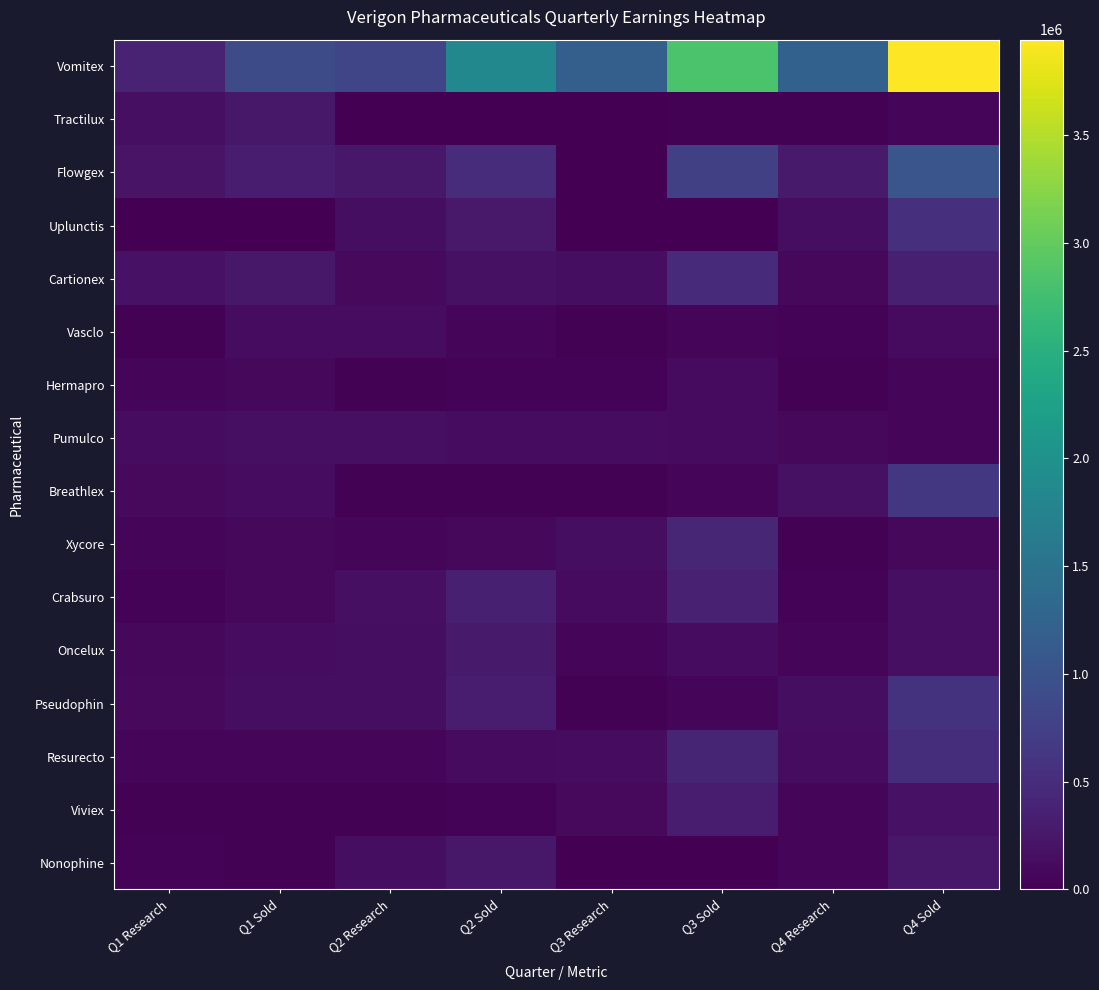

Reading left to right, what are all the values shown in this chart?

Vomitex: Q1 Research=397000	Q1 Sold=908000	Q2 Research=825000	Q2 Sold=1837000	Q3 Research=1200000	Q3 Sold=2820000	Q4 Research=1222000	Q4 Sold=3942000
Tractilux: Q1 Research=168000	Q1 Sold=253900	Q2 Research=8000	Q2 Sold=15000	Q3 Research=12500	Q3 Sold=24000	Q4 Research=16000	Q4 Sold=64000
Flowgex: Q1 Research=214000	Q1 Sold=321000	Q2 Research=247000	Q2 Sold=498000	Q3 Research=9200	Q3 Sold=754000	Q4 Research=282000	Q4 Sold=1036000
Uplunctis: Q1 Research=13000	Q1 Sold=4000	Q2 Research=140000	Q2 Sold=270000	Q3 Research=0	Q3 Sold=0	Q4 Research=152000	Q4 Sold=553000
Cartionex: Q1 Research=197000	Q1 Sold=251000	Q2 Research=97000	Q2 Sold=177000	Q3 Research=142000	Q3 Sold=472000	Q4 Research=82000	Q4 Sold=339000
Vasclo: Q1 Research=15700	Q1 Sold=130000	Q2 Research=129000	Q2 Sold=58000	Q3 Research=30000	Q3 Sold=60000	Q4 Research=34000	Q4 Sold=120000
Hermapro: Q1 Research=56000	Q1 Sold=87000	Q2 Research=18000	Q2 Sold=34000	Q3 Research=35000	Q3 Sold=119000	Q4 Research=16000	Q4 Sold=64000
Pumulco: Q1 Research=125000	Q1 Sold=164000	Q2 Research=166000	Q2 Sold=128000	Q3 Research=137000	Q3 Sold=121000	Q4 Research=87000	Q4 Sold=58600
Breathlex: Q1 Research=98500	Q1 Sold=135000	Q2 Research=19000	Q2 Sold=30000	Q3 Research=16000	Q3 Sold=50000	Q4 Research=174000	Q4 Sold=646000
Xycore: Q1 Research=62800	Q1 Sold=78350	Q2 Research=49000	Q2 Sold=84000	Q3 Research=143000	Q3 Sold=422000	Q4 Research=26000	Q4 Sold=86000
Crabsuro: Q1 Research=35600	Q1 Sold=85250	Q2 Research=166000	Q2 Sold=340000	Q3 Research=118000	Q3 Sold=365000	Q4 Research=46000	Q4 Sold=165000
Oncelux: Q1 Research=83000	Q1 Sold=135000	Q2 Research=144000	Q2 Sold=279000	Q3 Research=48000	Q3 Sold=131000	Q4 Research=48000	Q4 Sold=167000
Pseudophin: Q1 Research=97300	Q1 Sold=146000	Q2 Research=153000	Q2 Sold=299000	Q3 Research=21000	Q3 Sold=56000	Q4 Research=148000	Q4 Sold=570000
Resurecto: Q1 Research=53400	Q1 Sold=56000	Q2 Research=62000	Q2 Sold=118000	Q3 Research=131000	Q3 Sold=401000	Q4 Research=137000	Q4 Sold=520000
Viviex: Q1 Research=26000	Q1 Sold=21000	Q2 Research=24000	Q2 Sold=45000	Q3 Research=98000	Q3 Sold=294000	Q4 Research=69000	Q4 Sold=200000
Nonophine: Q1 Research=35000	Q1 Sold=27000	Q2 Research=150000	Q2 Sold=261000	Q3 Research=0	Q3 Sold=0	Q4 Research=70000	Q4 Sold=251000